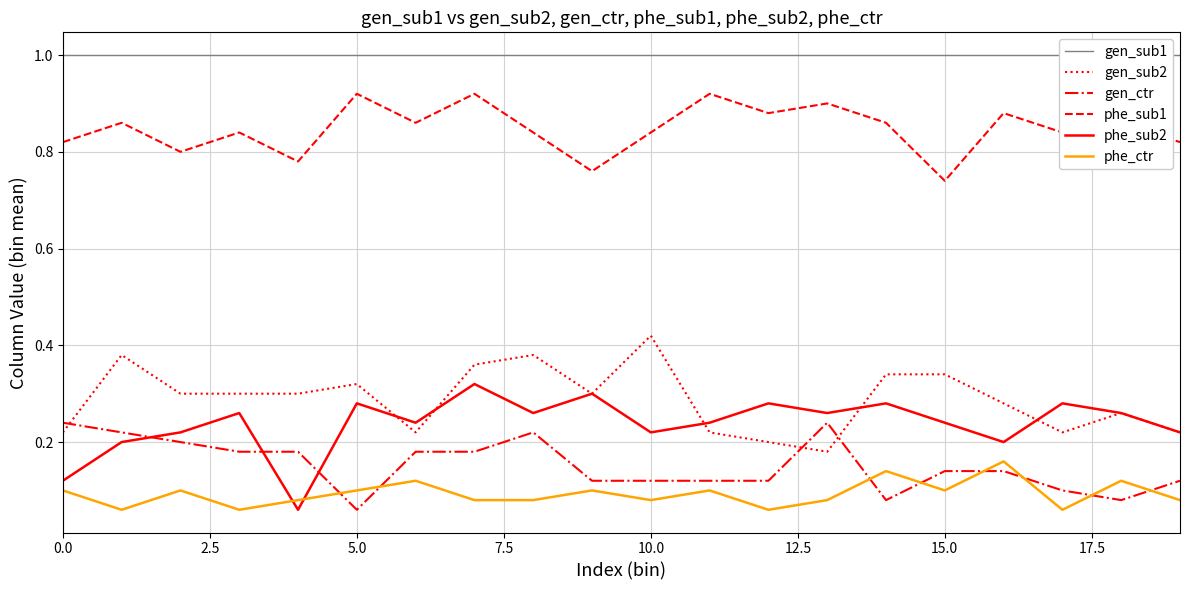

True or false: gen_sub2 and gen_ctr intersect in this chart.

True